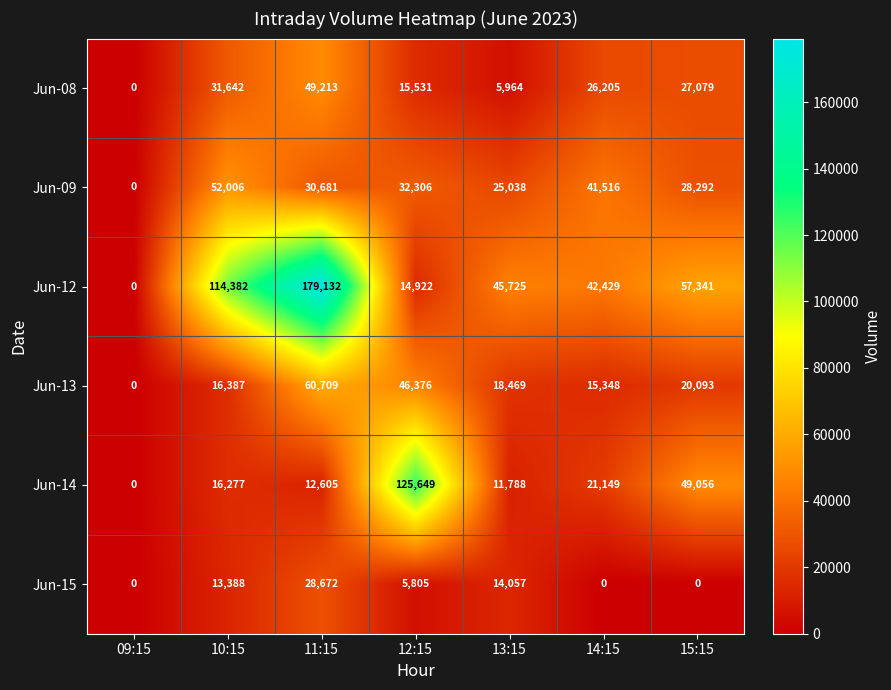

What value does the Jun-15 series have at 10:15, to the nearest 50?

13400